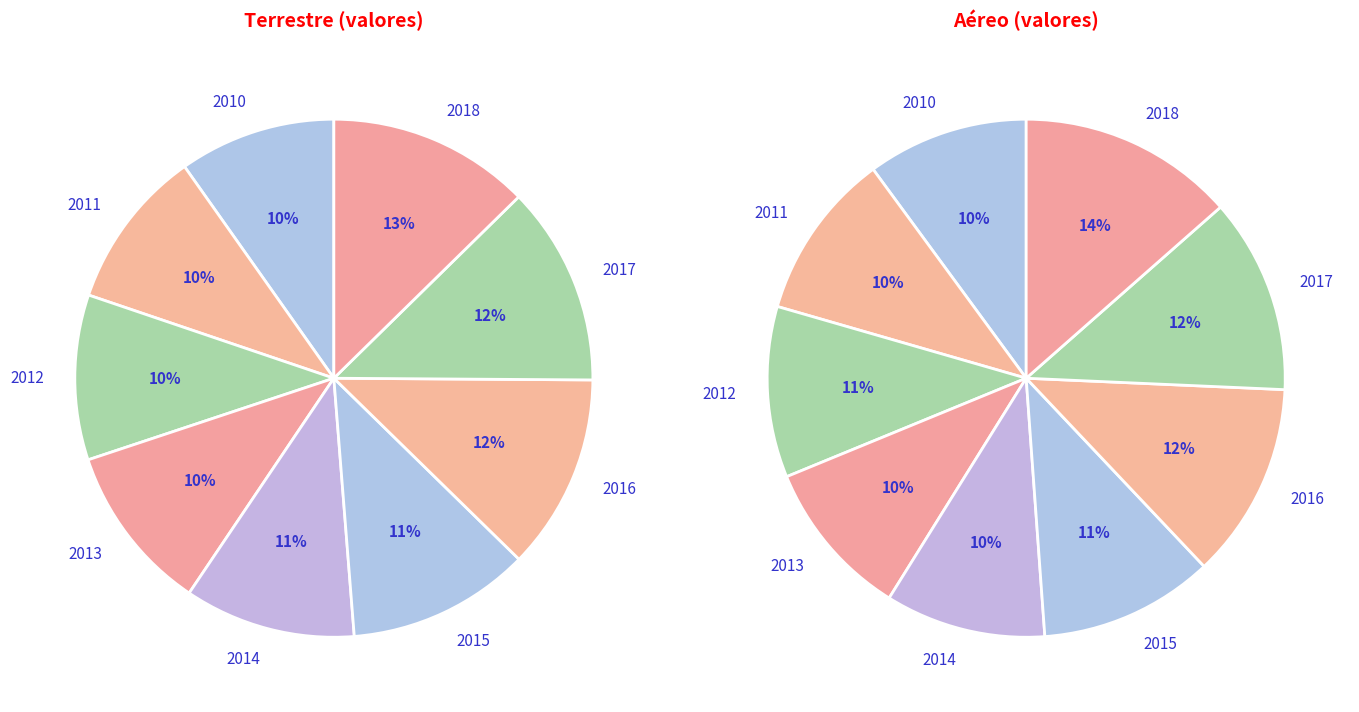

Does 2010 represent more than half of the total?

No